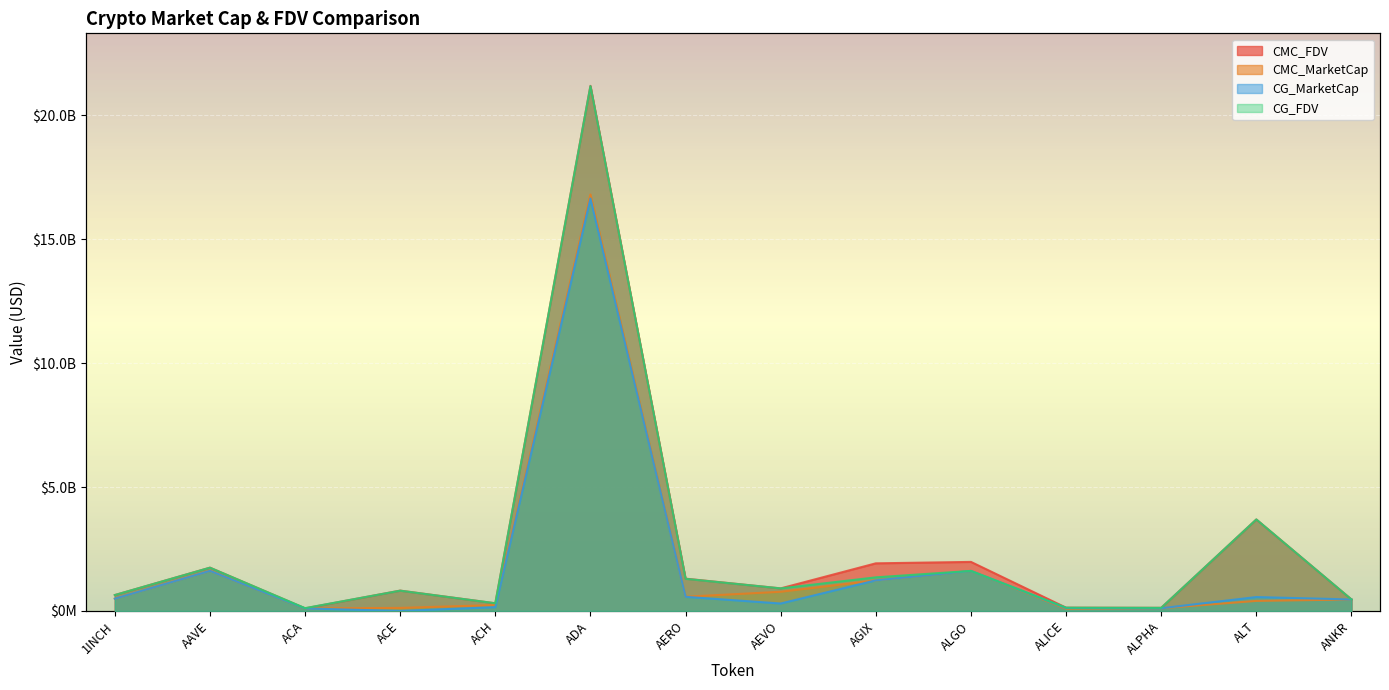

Which series has the widest spread of values?

CMC_FDV